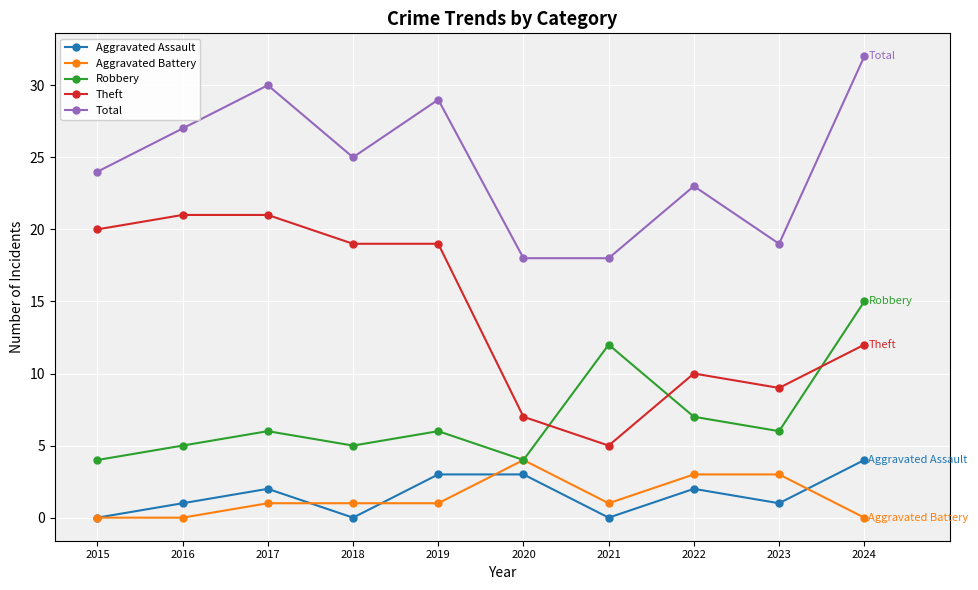

What is the difference between the maximum and minimum values in the Aggravated Battery series?

4